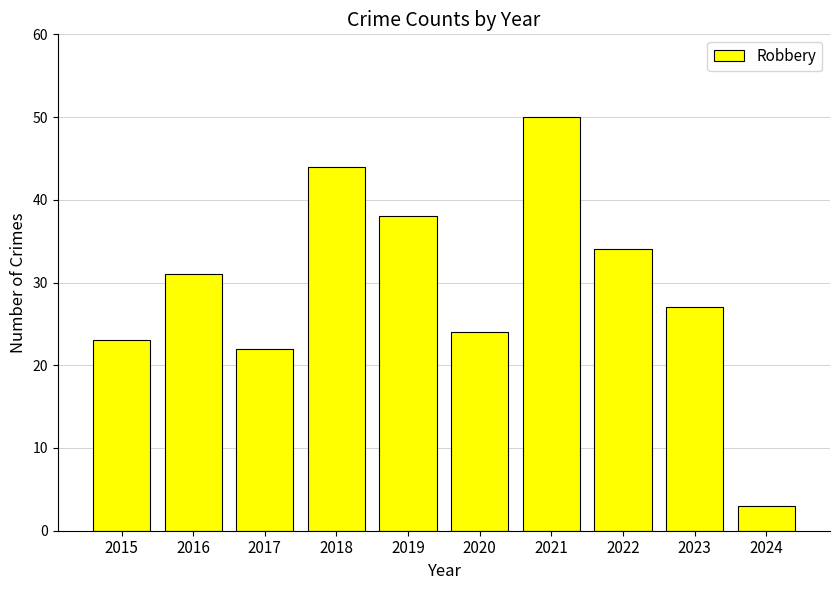

What is the value of the 4th bar from the left?

44